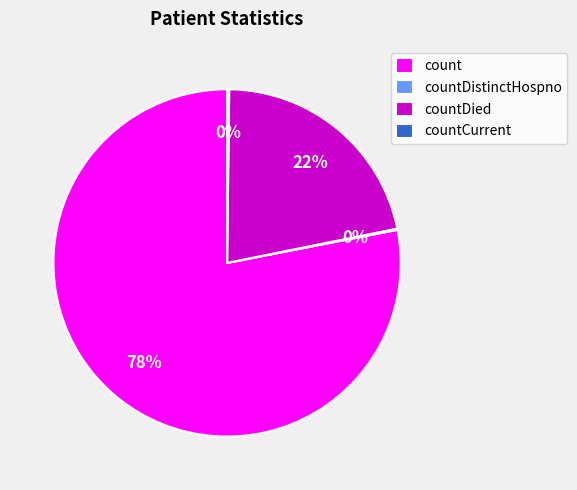

Which slice represents more than half of the pie?

count